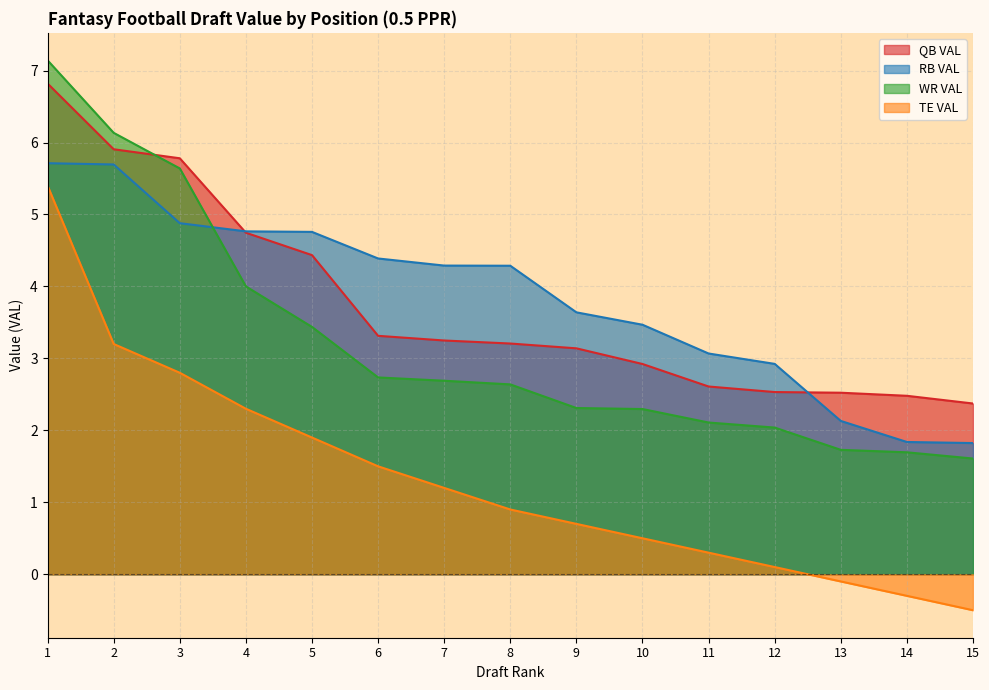

True or false: TE VAL has more than 1 points higher than both neighbors.

False